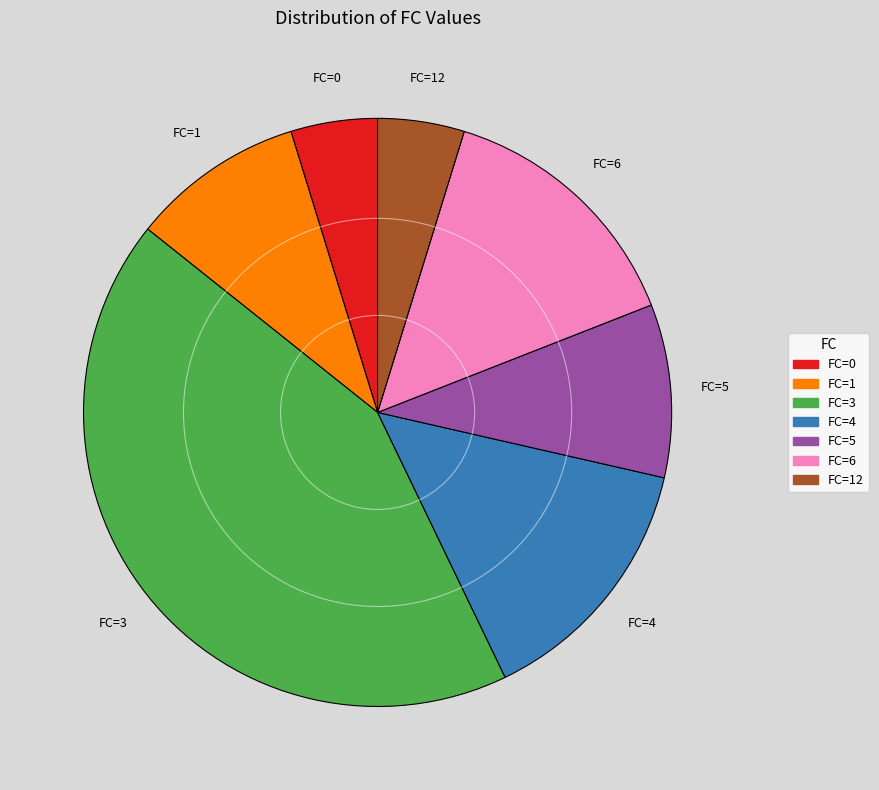

Is there a majority slice in this chart?

No